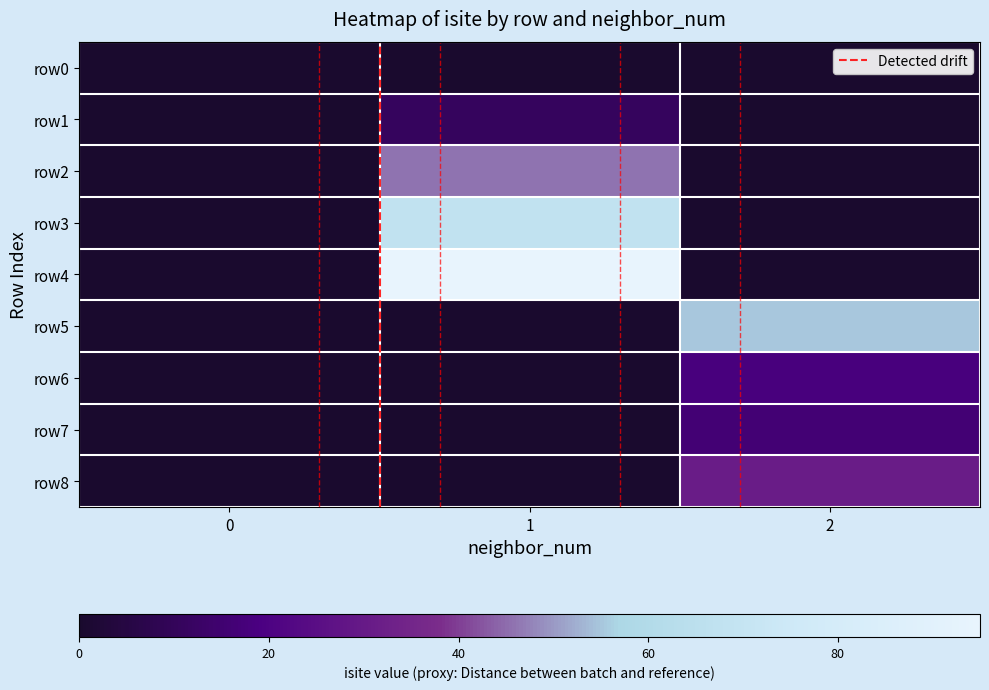

Reading left to right, extract all data points from this chart.

row_0: 0	11	46	68	95	55	18	16	31
row_1: 0	1	1	1	1	2	2	2	2